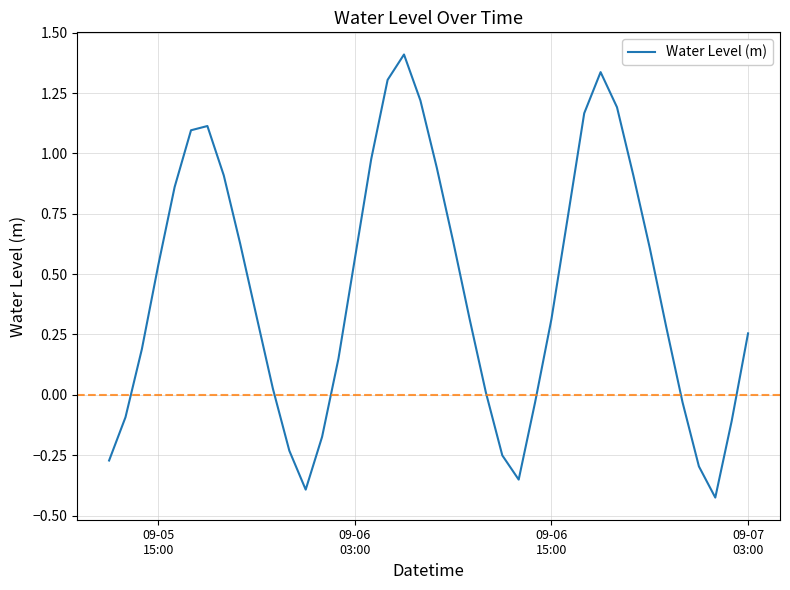

What is the greatest value displayed?

1.4